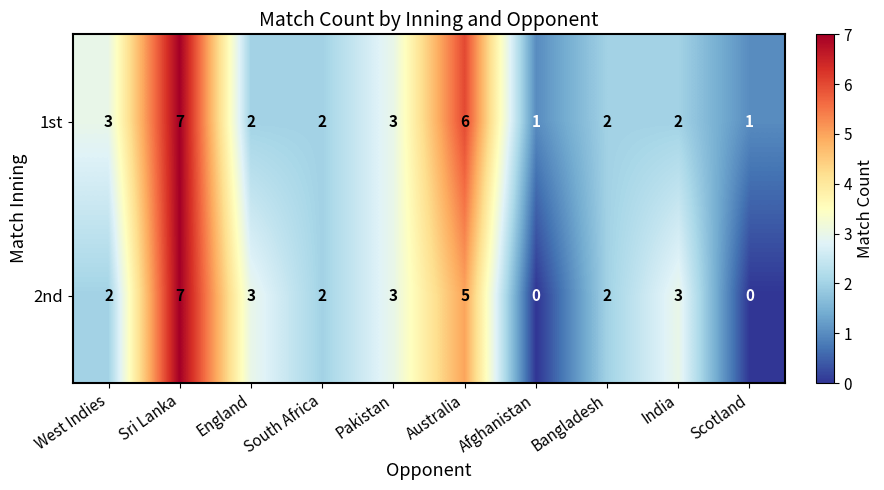

How many 2nd values are between 2 and 3?

6